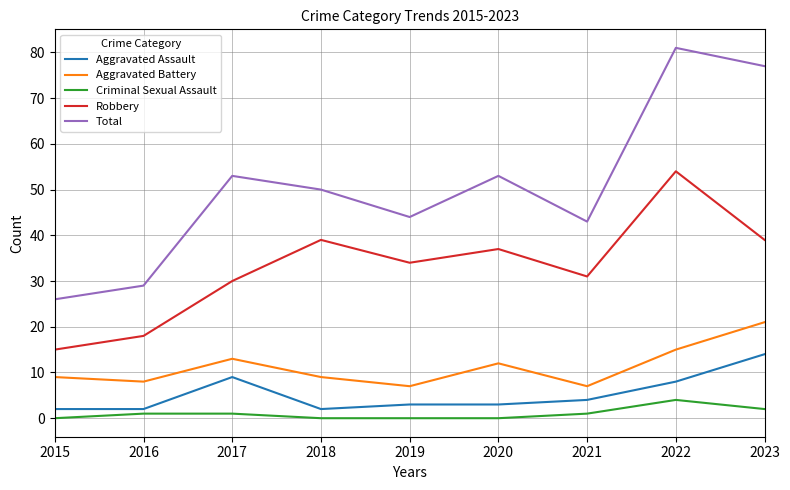

What is the difference between the maximum and minimum values in the Aggravated Battery series?

14